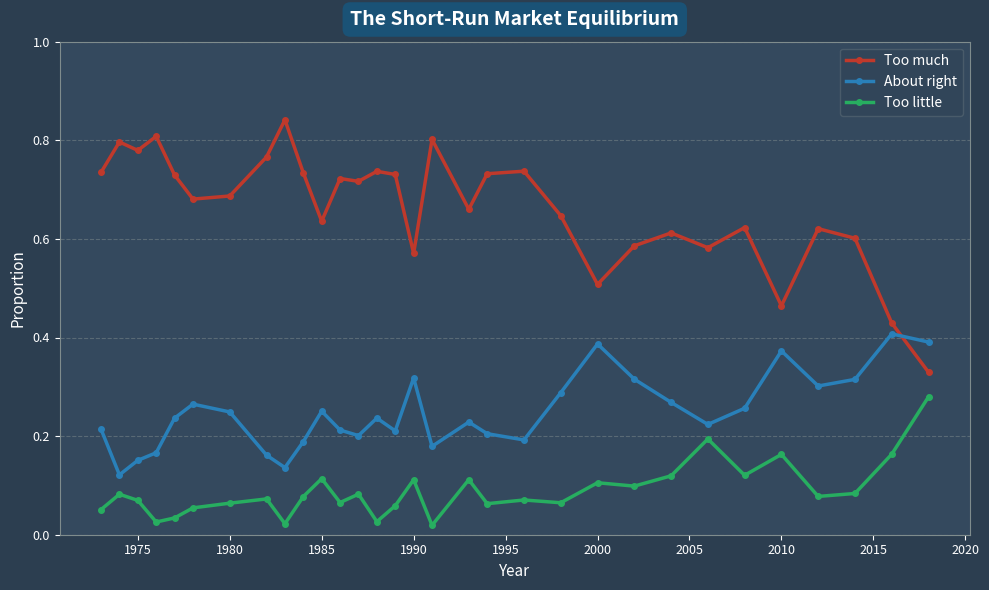

True or false: Too much has more than 2 points higher than both neighbors.

True